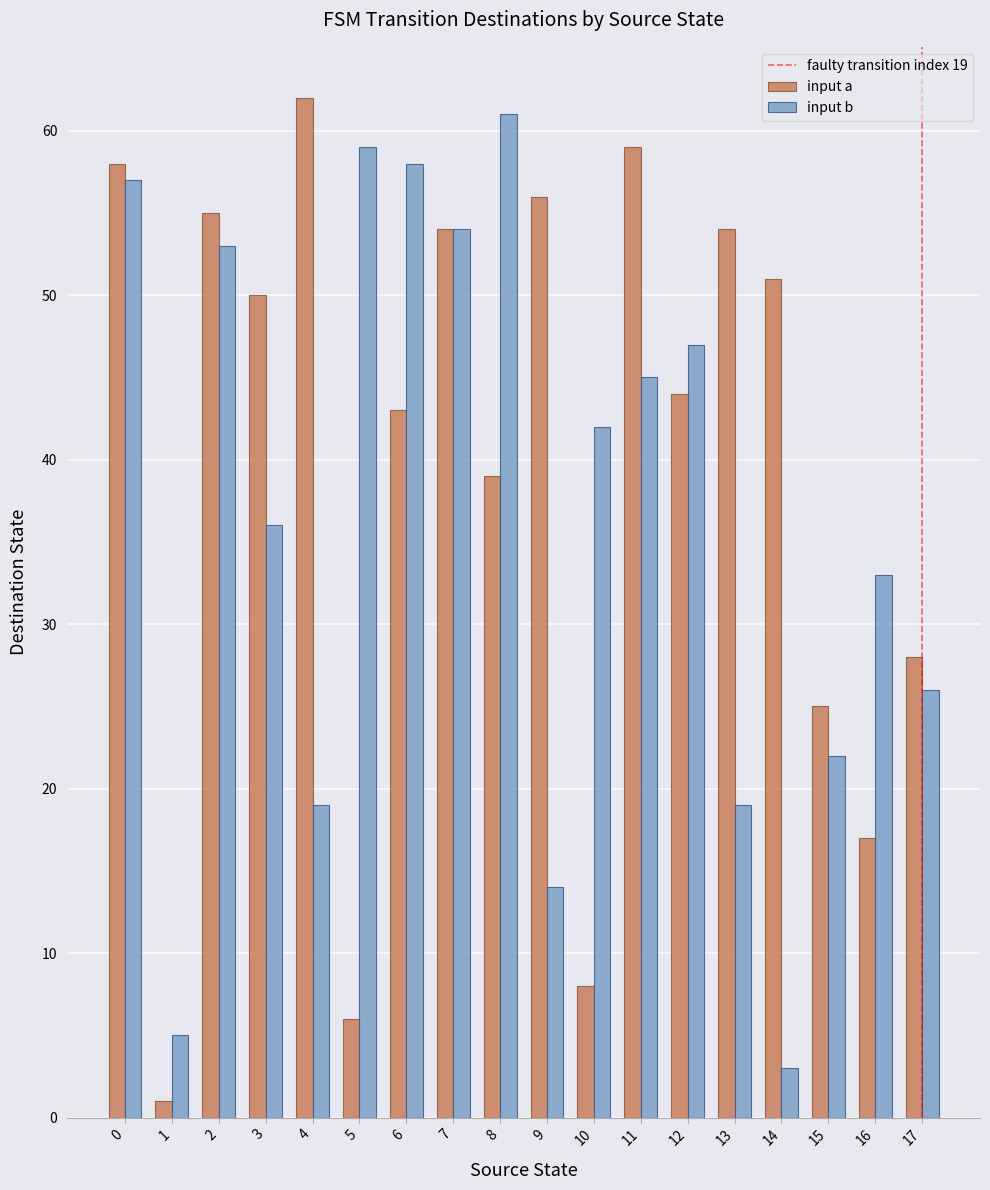

Is the value of input a at 15 greater than the value of input b at 14?

Yes